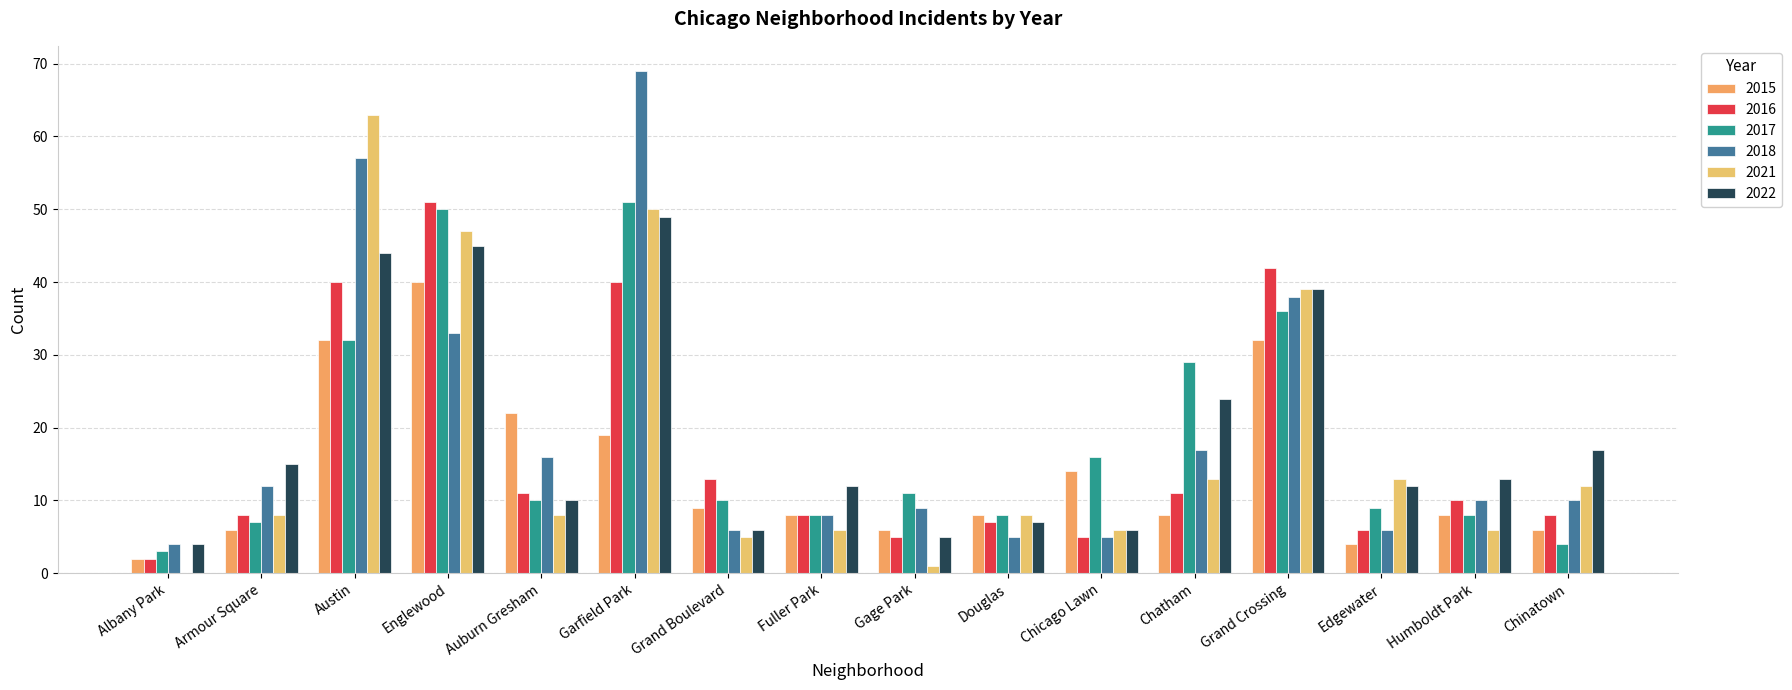

What are all the series names shown in the legend?

2015, 2016, 2017, 2018, 2021, 2022